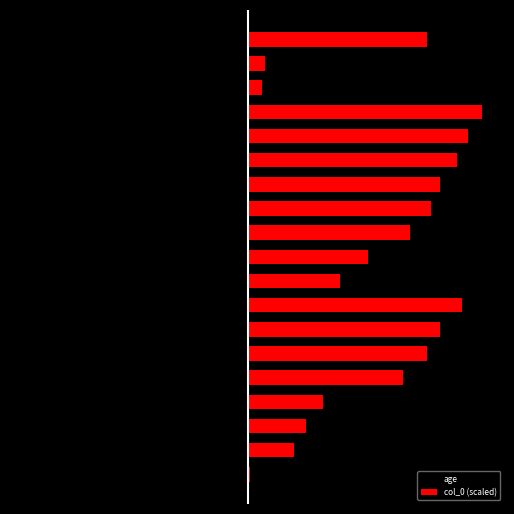

What is the approximate value of age at 1?

-5.0